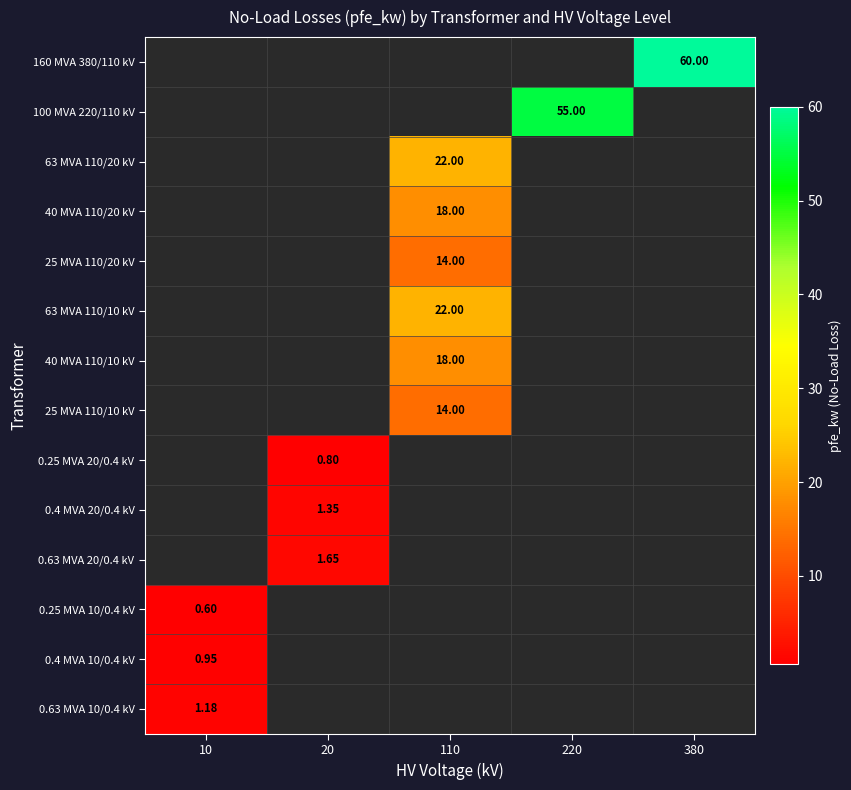

Is it true that 63 MVA 110/10 kV equals 29.7 at 110?

False